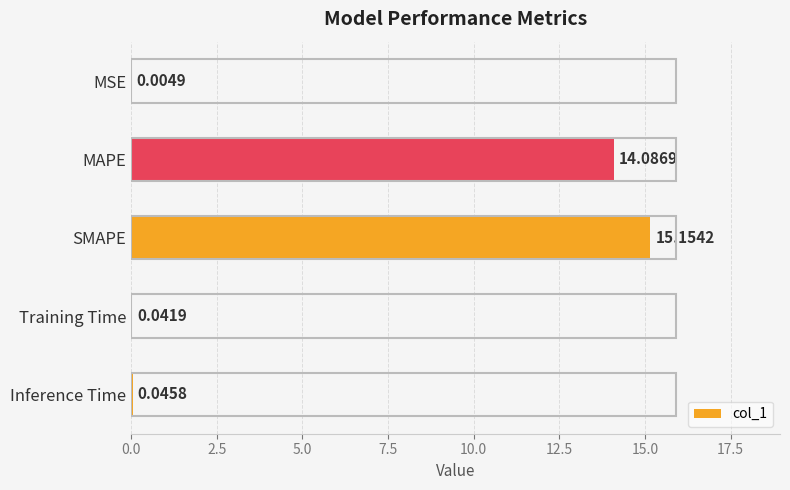

What is the change in value from MSE to MAPE?

+14.1